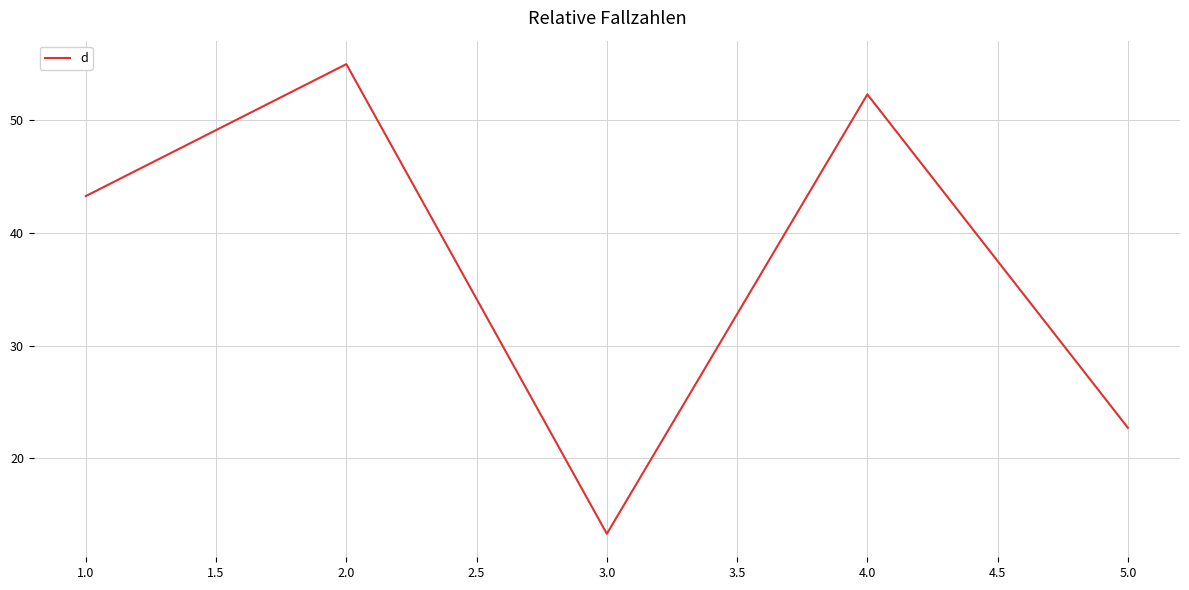

What is the change in value from 1.0 to 2.0?

+11.7